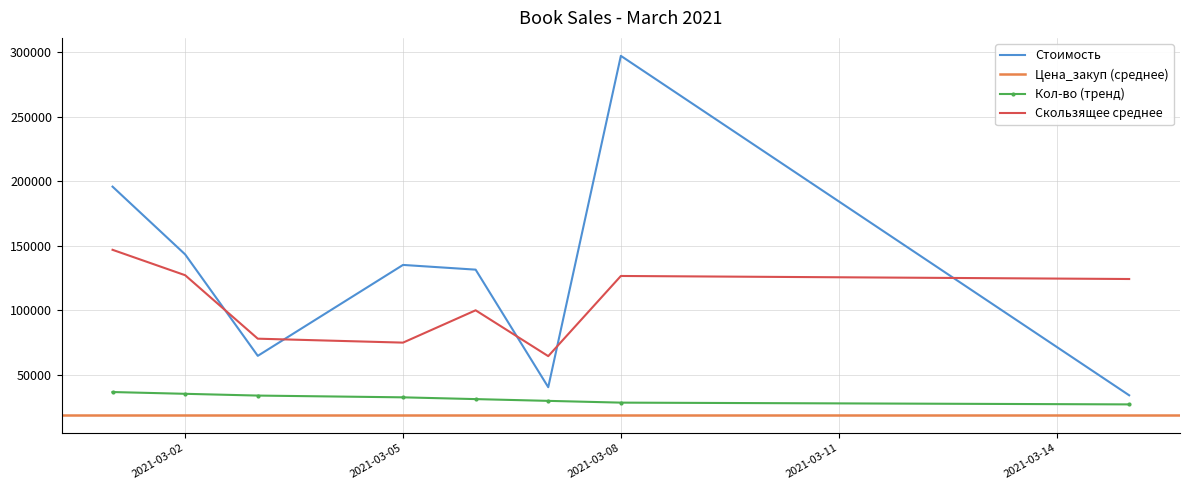

True or false: Стоимость has a value of 9026 at 27.

False